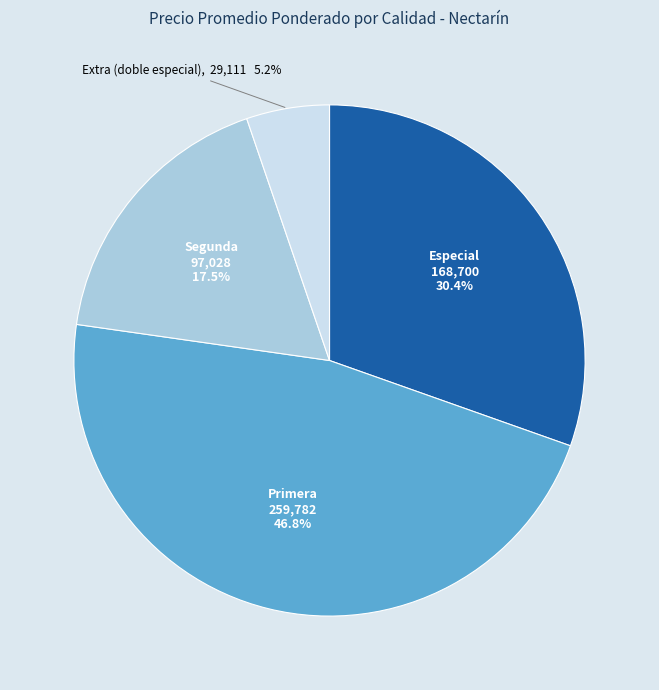

Which slice is the largest?

Primera